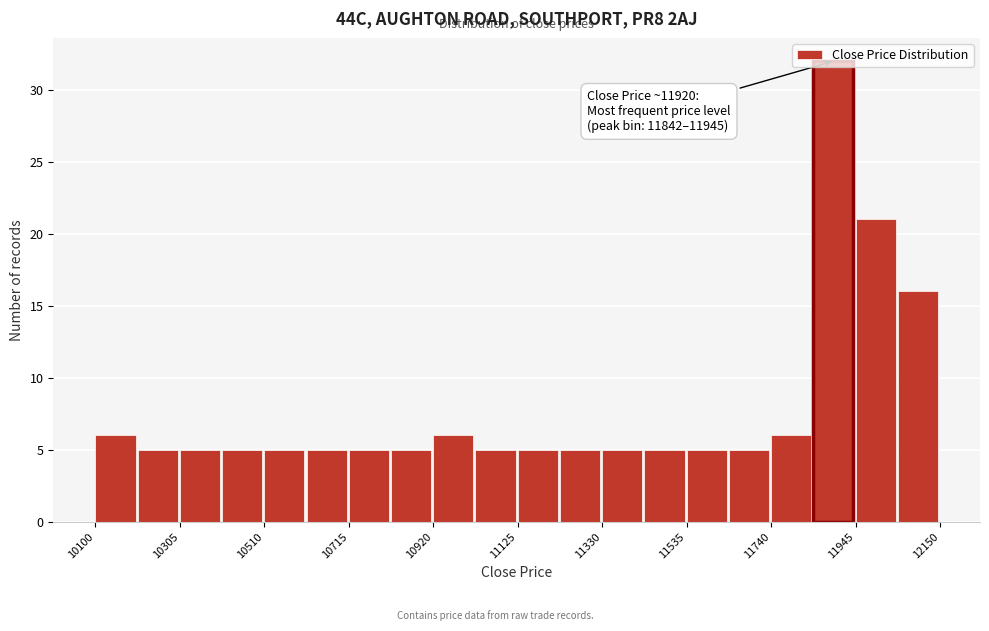

Read against the x-axis, roughly where is the centre of the tallest bar?

11900